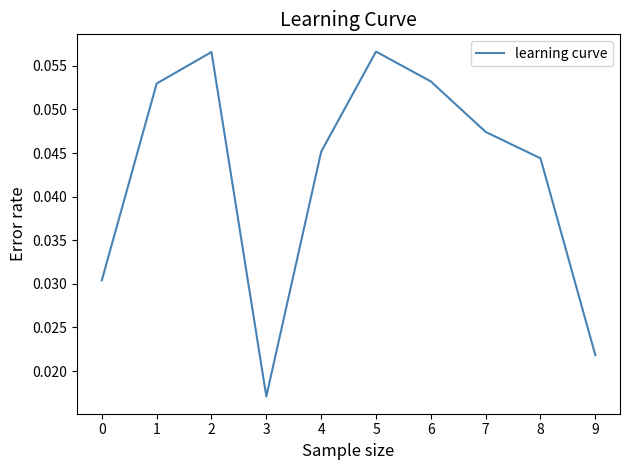

At which category does the chart reach its minimum across all series?

3